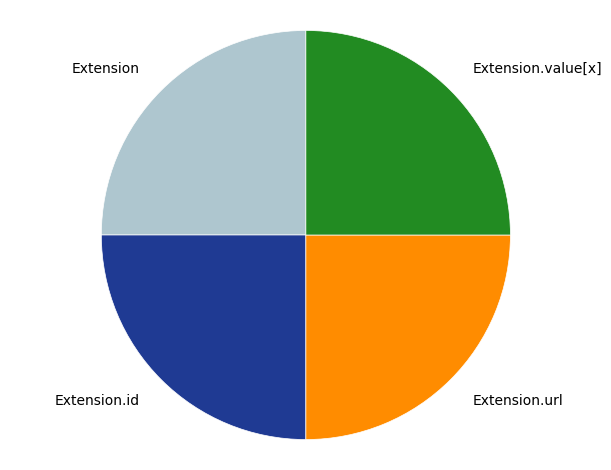

Is there any slice that represents more than half of the pie?

No